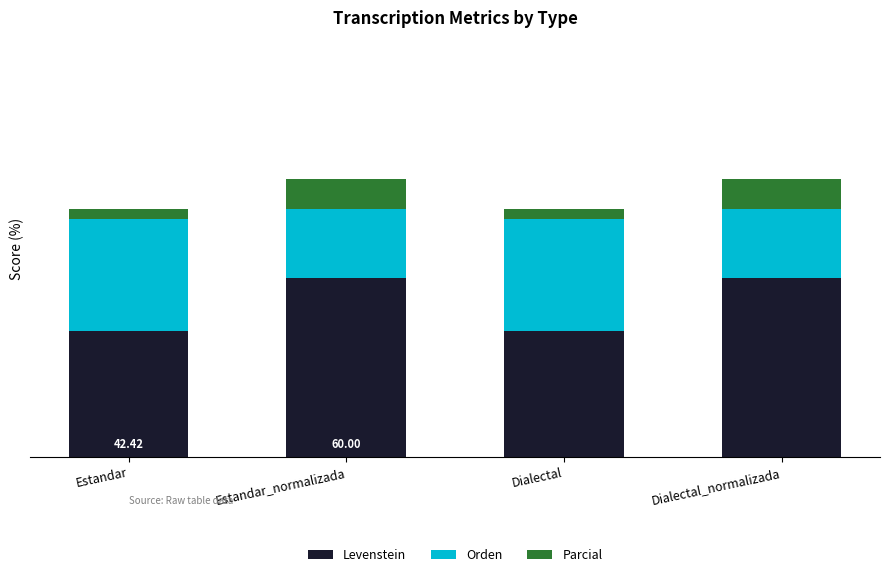

What are all the series names shown in the legend?

Levenstein, Orden, Parcial